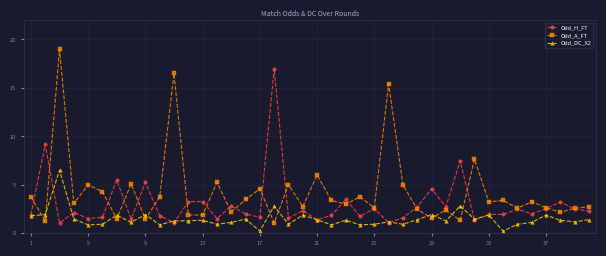

True or false: Odd_DC_X2 has more than 2 points higher than both neighbors.

True